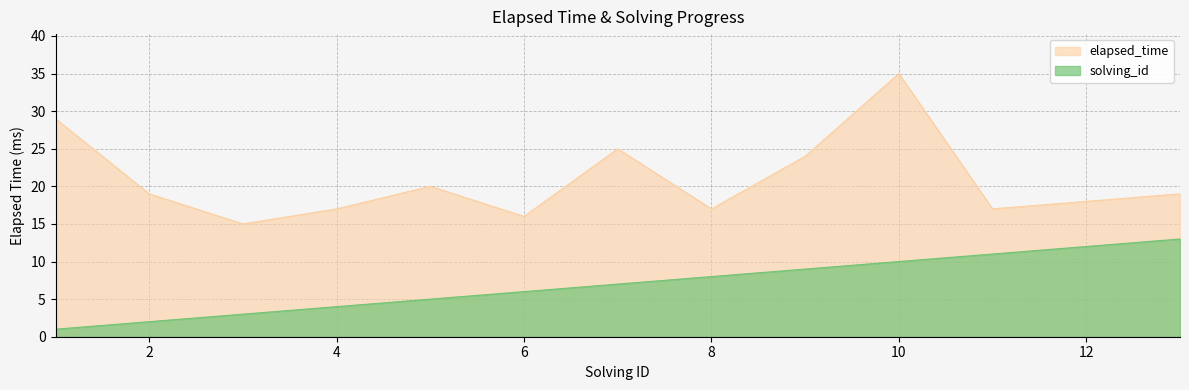

Where is solving_id nearest to the value 7?

7